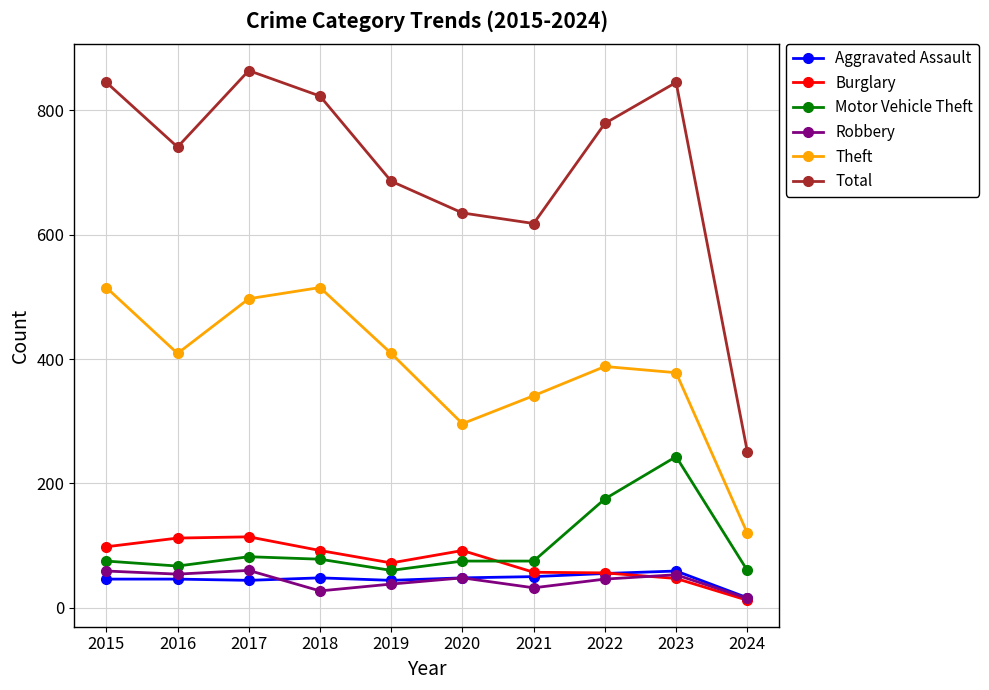

Which series has the largest total across all categories?

Total